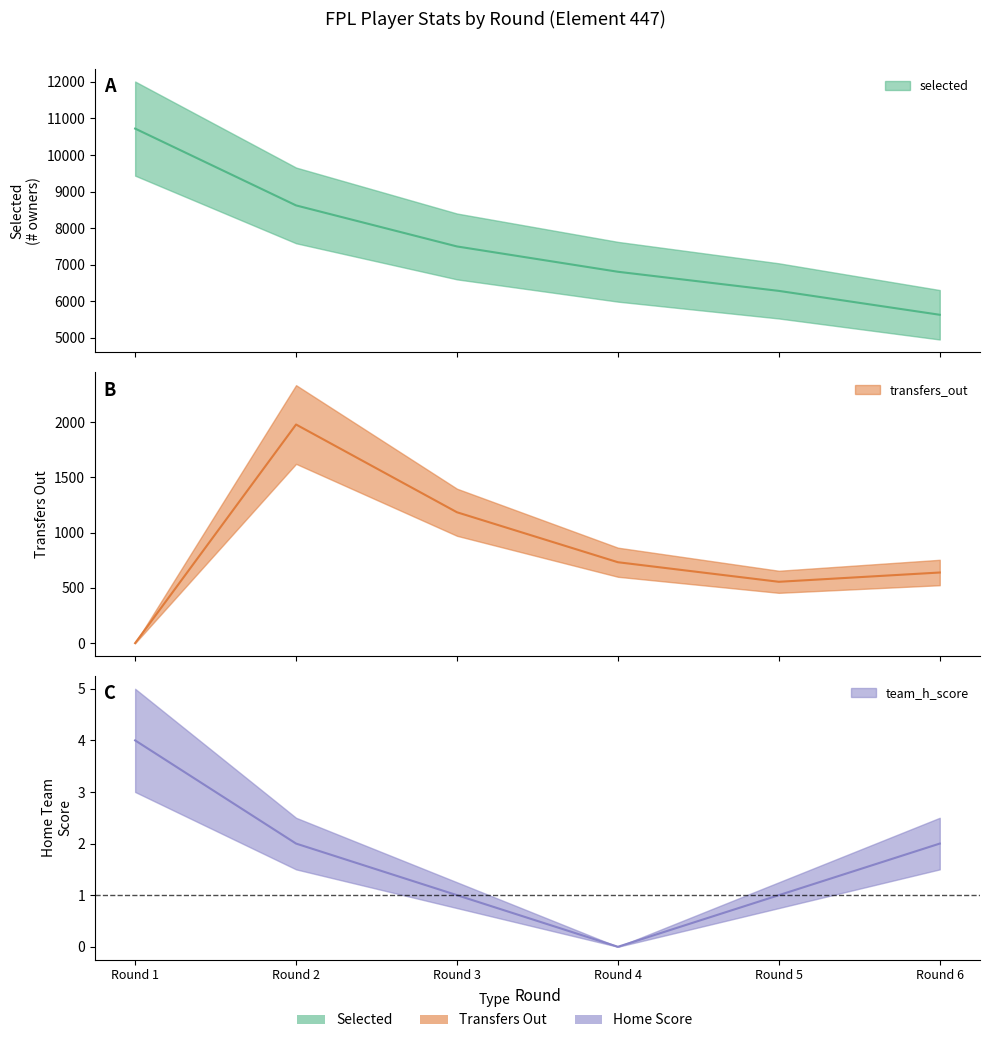

Does the chart display data point markers on the line(s)?

No